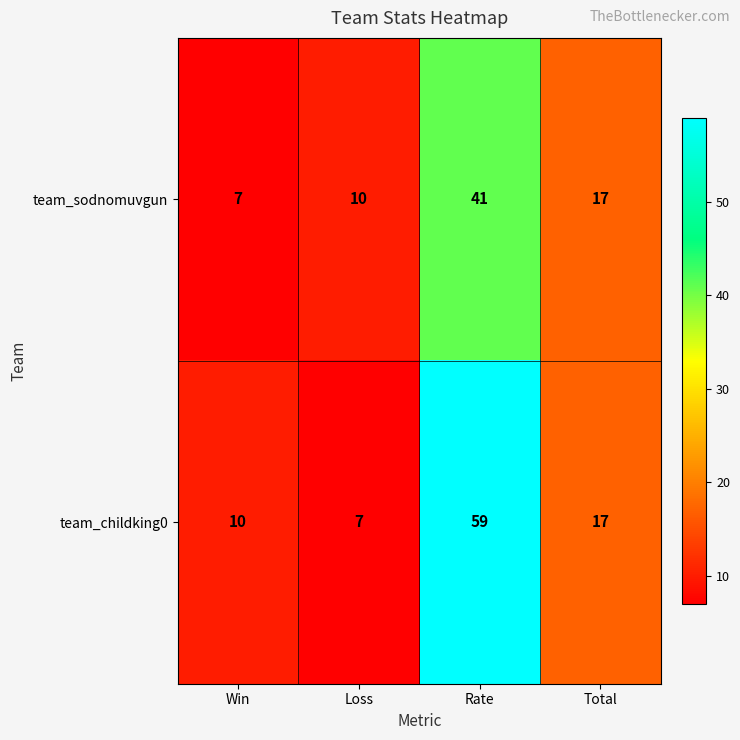

The value of team_childking0 at Rate is 59. True or false?

True